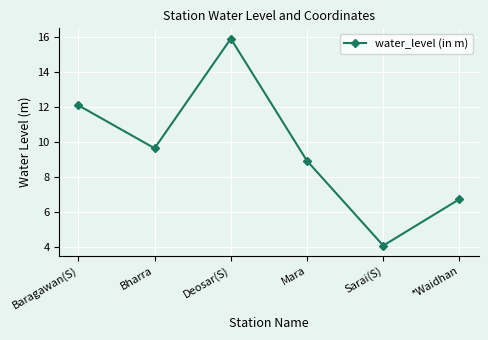

Rank the categories by value from lowest to highest.

Sarai(S), *Waidhan, Mara, Bharra, Baragawan(S), Deosar(S)